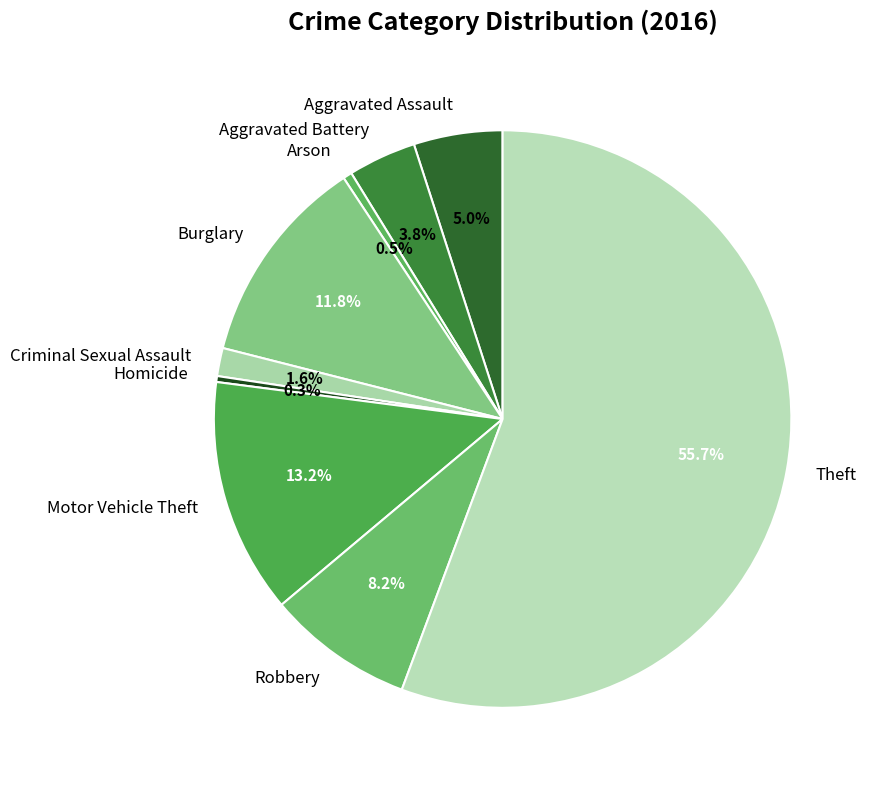

Do Homicide and Theft together represent more than half of the pie?

Yes